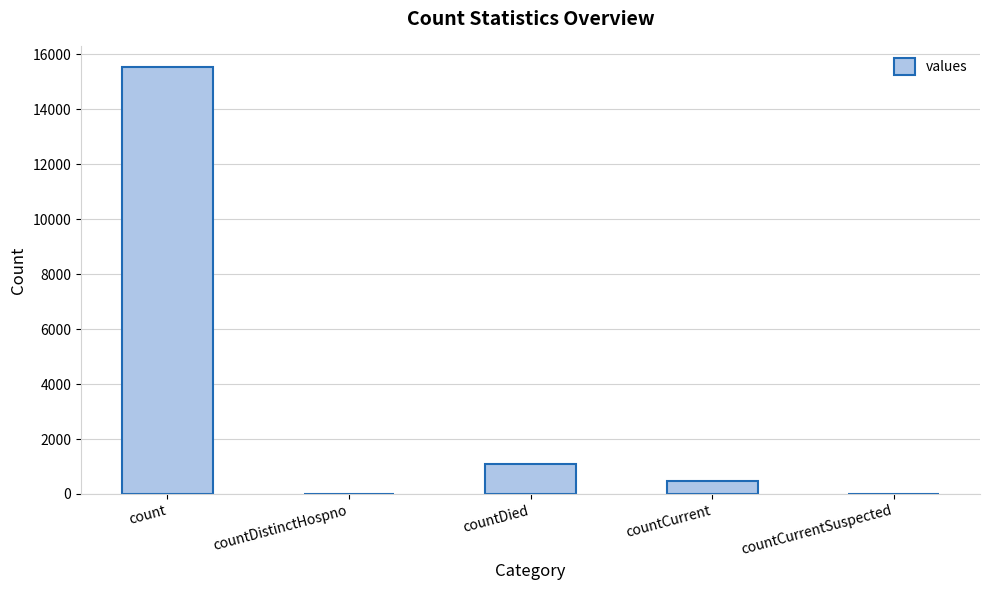

What is the greatest value displayed?

15532